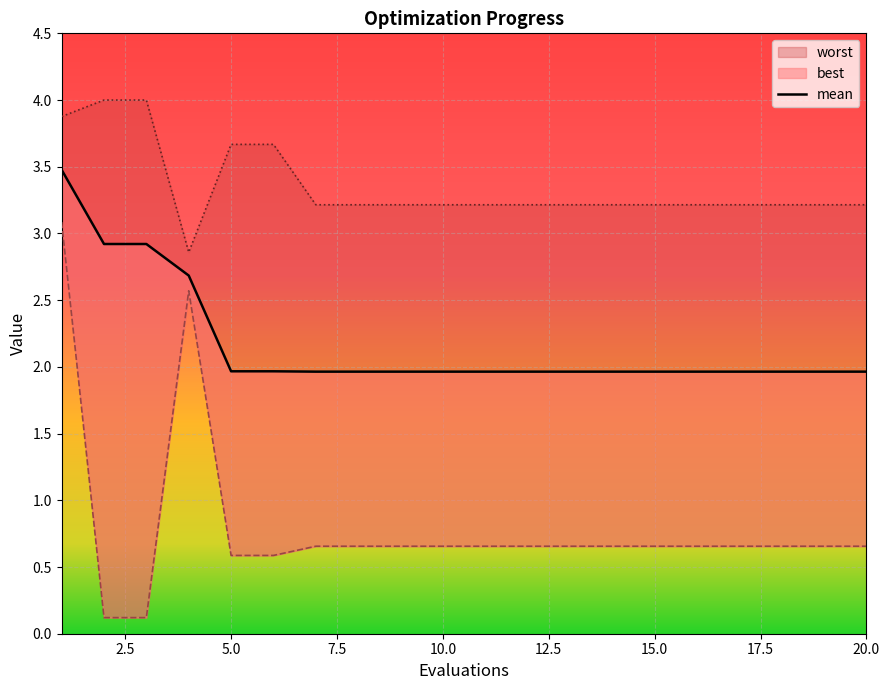

True or false: the data has more than 0 interior local peaks.

False